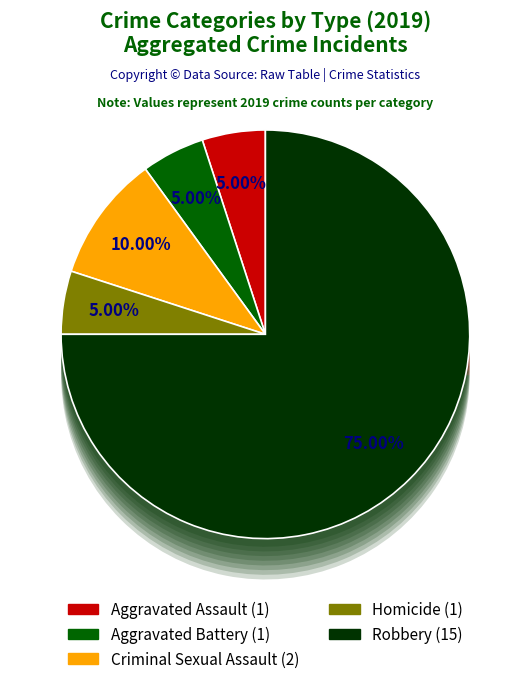

What percentage is the Homicide slice, to the nearest percent?

5%